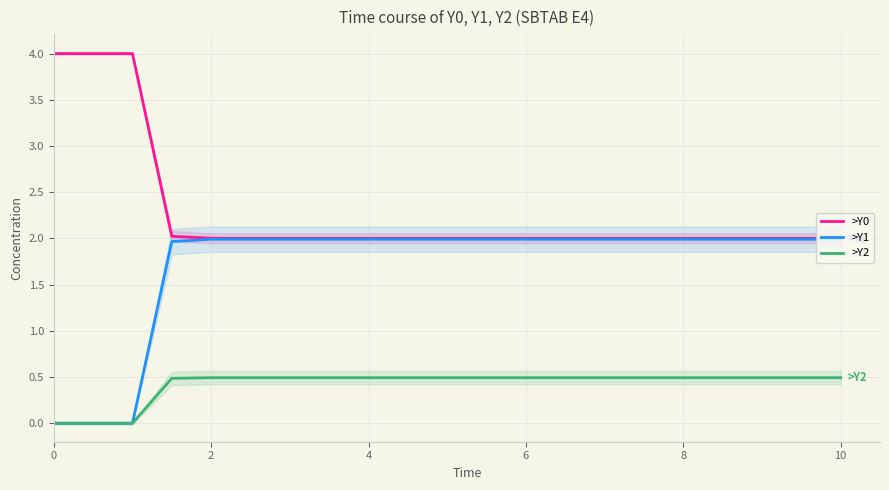

True or false: >Y0 has a value of 0.6 at 11.

False